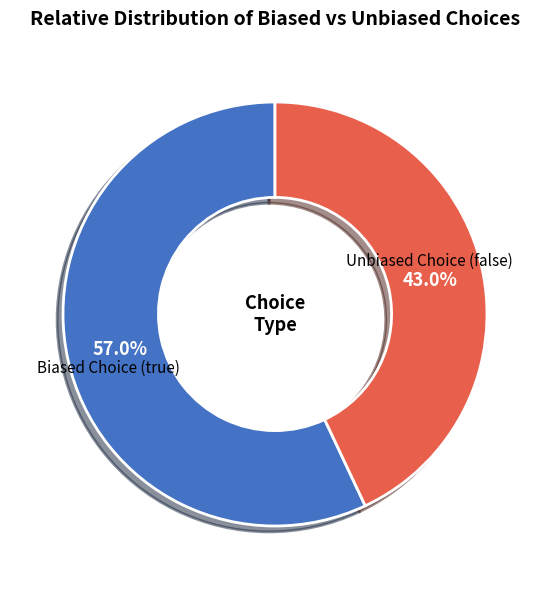

Which category accounts for the majority?

Biased Choice (true)